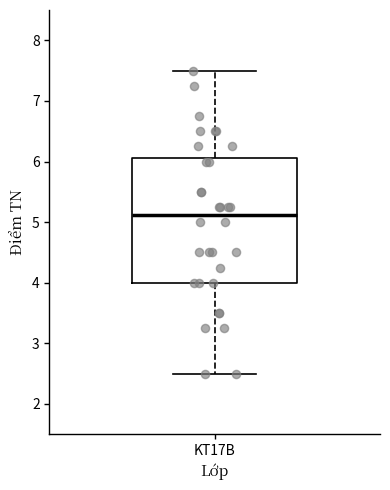

Read this box plot against the y-axis: the position of the median line, the range covered by the box, and the ends of both whiskers. The values are not printed on the chart, so give them approximately, as read against the axis.

median 5.1, box 4.0 to 6.1, whiskers 2.5 to 7.5